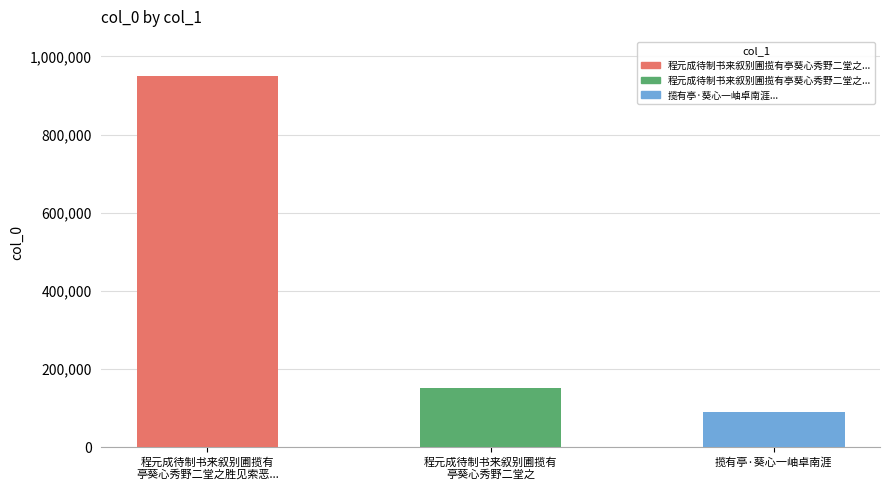

Reading left to right, what are all the values shown in this chart?

948813	152234	90726